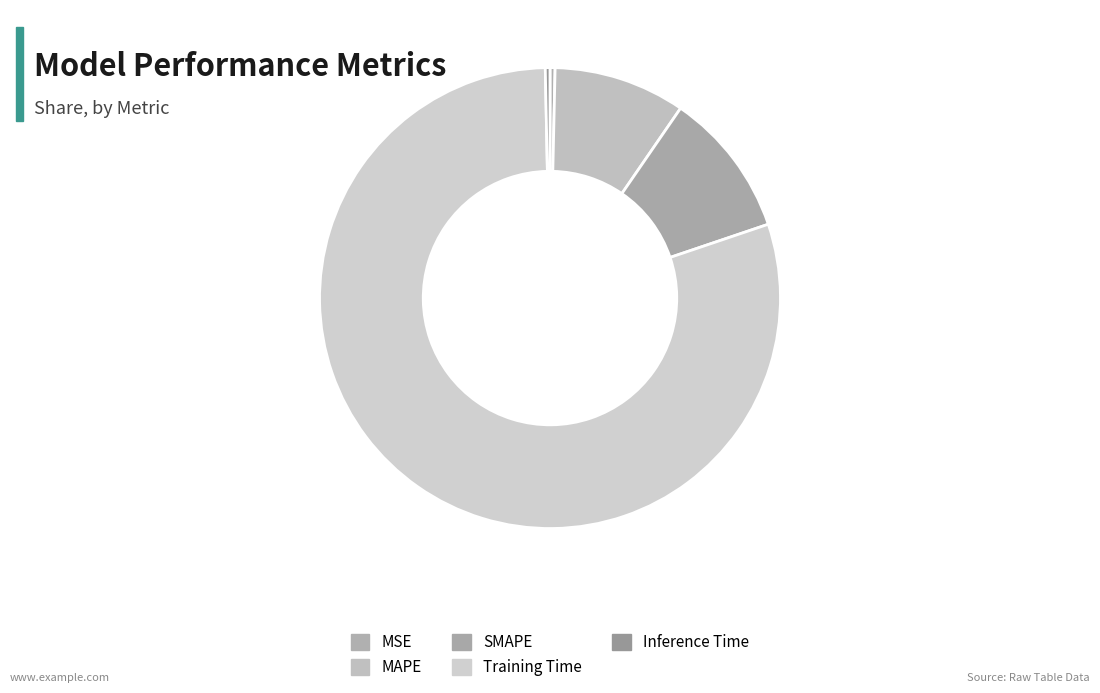

Is it true that Inference Time is 1% of the pie?

False